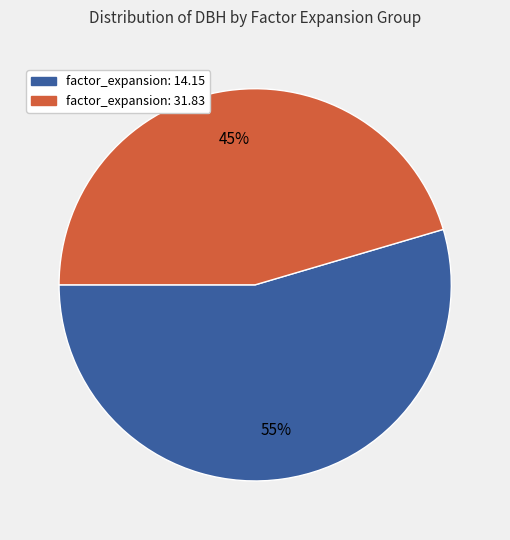

Is there any slice that represents more than half of the pie?

Yes